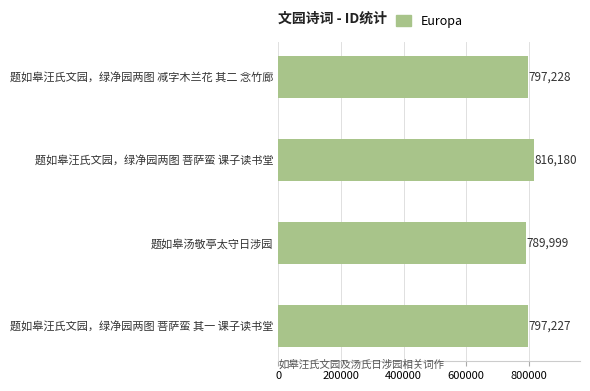

What is the sum of all values?

3200634